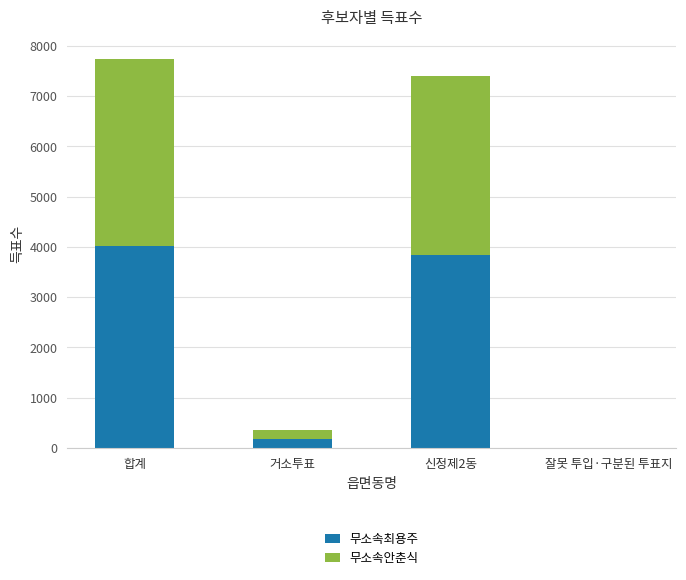

Reading left to right, list the values for the 무소속최용주 series.

합계=4017	거소투표=187	신정제2동=3829	잘못 투입·구분된 투표지=1